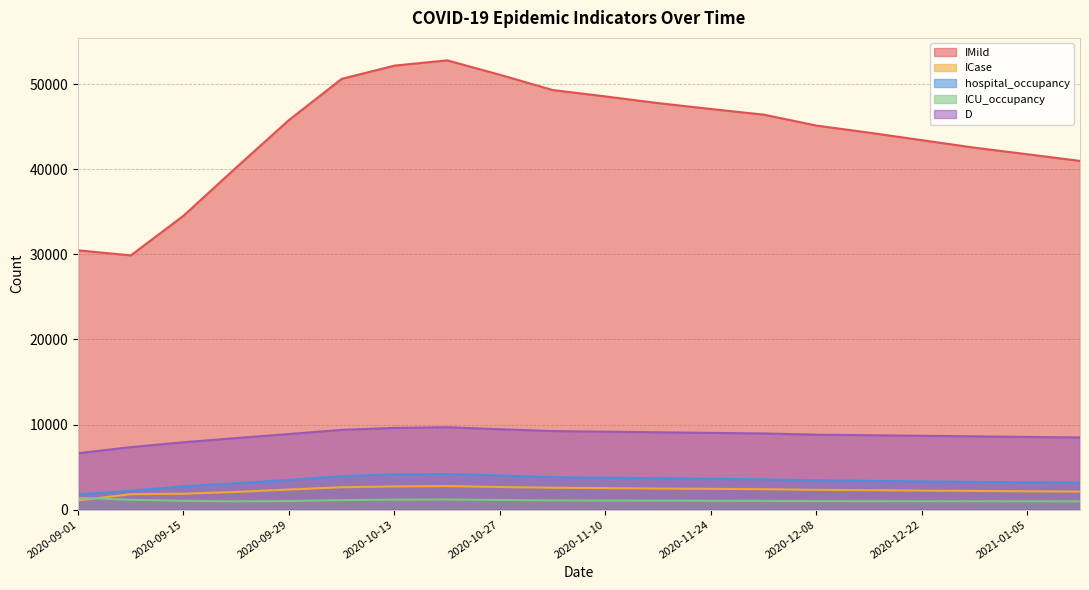

Rank the categories by hospital_occupancy value from highest to lowest.

2020-10-20, 2020-10-13, 2020-10-27, 2020-10-06, 2020-11-03, 2020-11-10, 2020-11-17, 2020-11-24, 2020-12-01, 2020-09-29, 2020-12-08, 2020-12-15, 2020-12-22, 2020-12-29, 2021-01-05, 2021-01-12, 2020-09-22, 2020-09-15, 2020-09-08, 2020-09-01